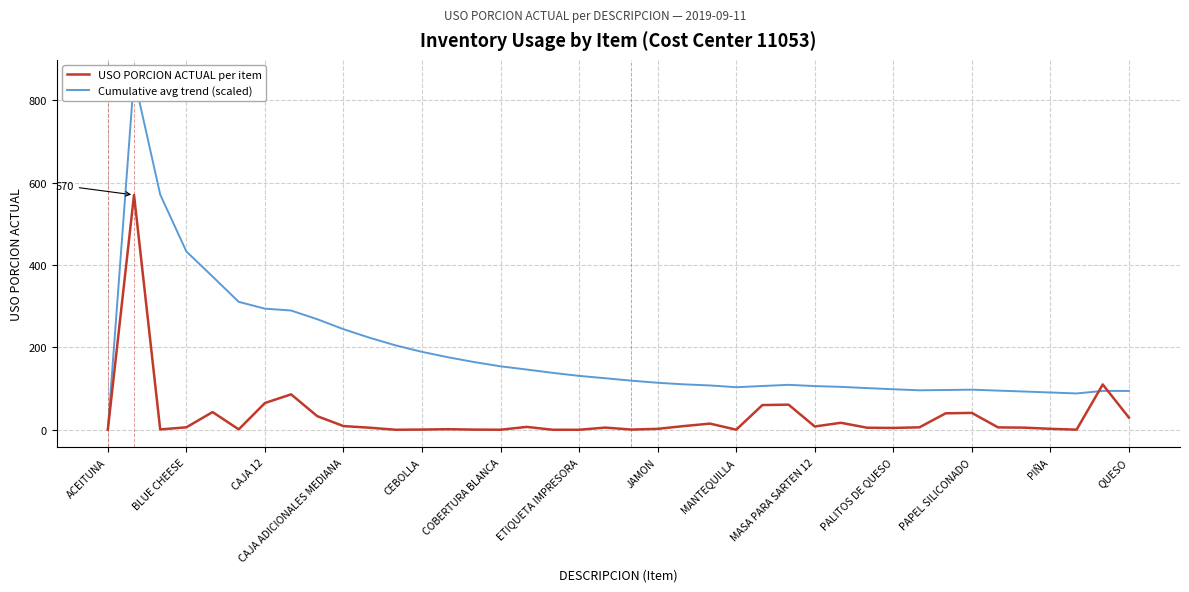

Which series has the largest total across all categories?

Cumulative avg trend (scaled)